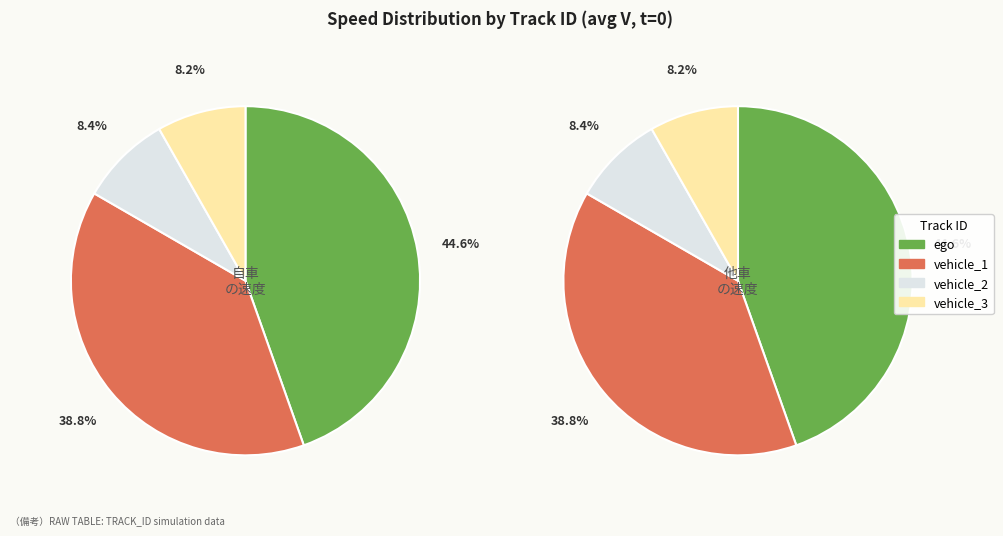

Rank the categories by value from lowest to highest.

vehicle_3, vehicle_2, vehicle_1, ego